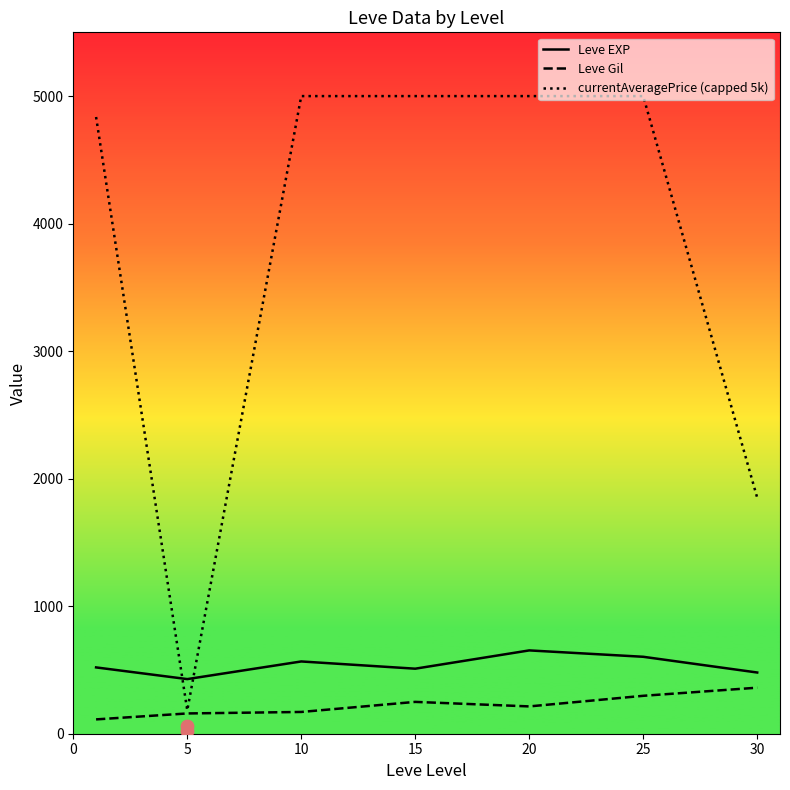

Which series has the largest total across all categories?

currentAveragePrice (capped 5k)